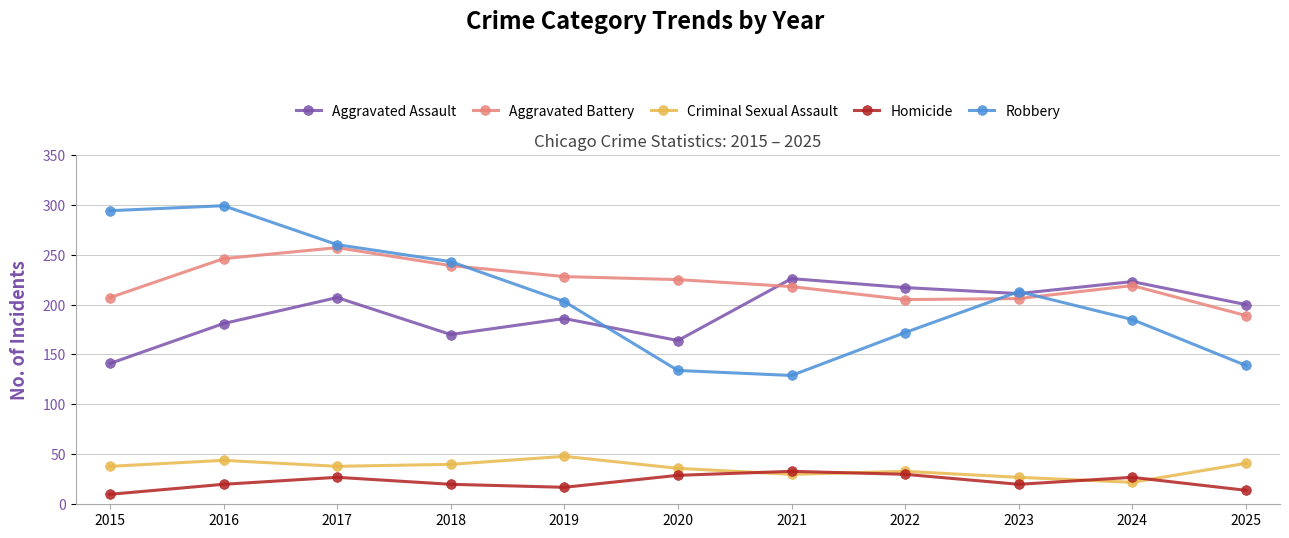

Does the chart display data point markers on the line(s)?

Yes